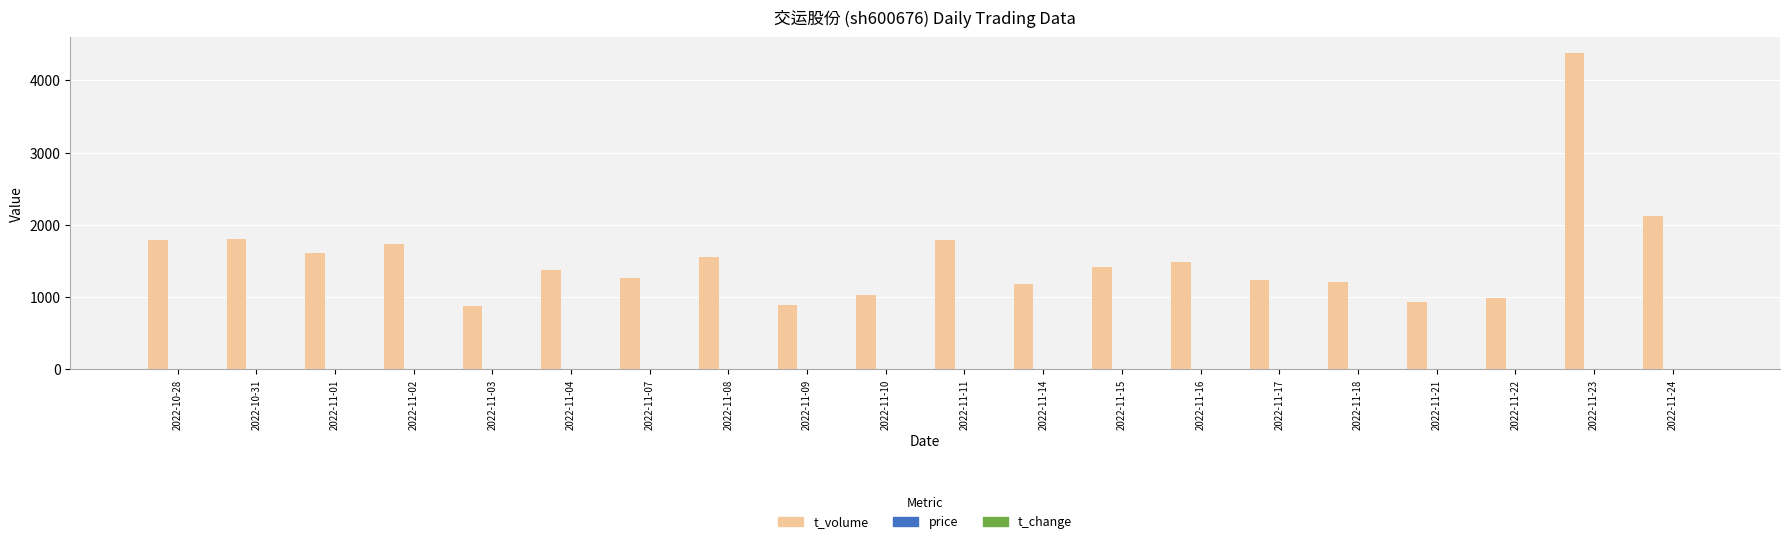

Which series has the largest total across all categories?

t_volume